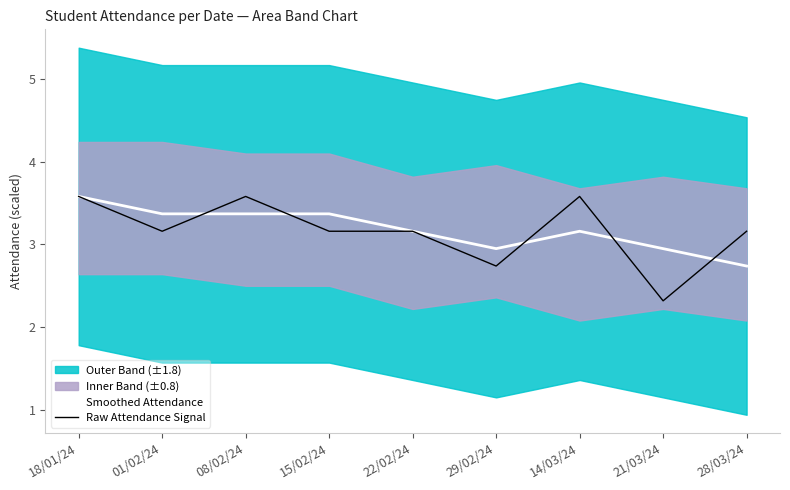

List the series in order of their peak value, lowest first.

Smoothed Attendance, Raw Attendance Signal